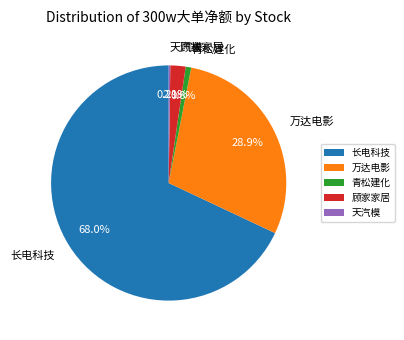

The 长电科技 slice represents 56% of the pie. True or false?

False